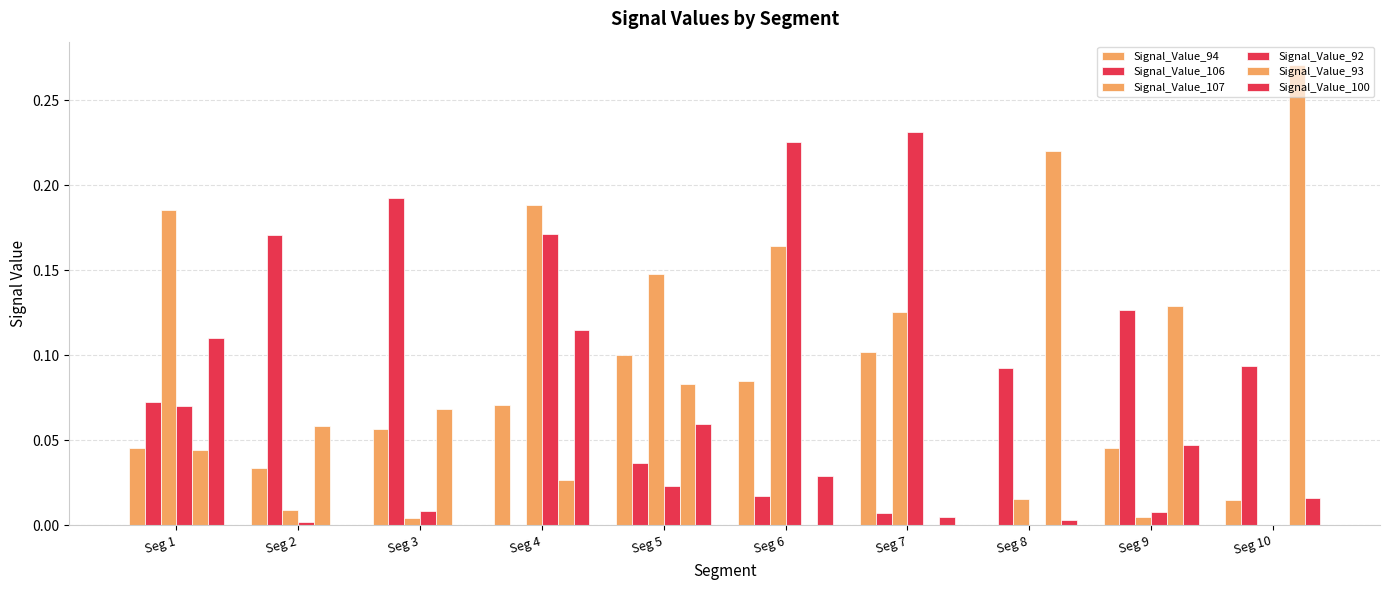

Between Seg 7 and Seg 4, which is larger?

Seg 7